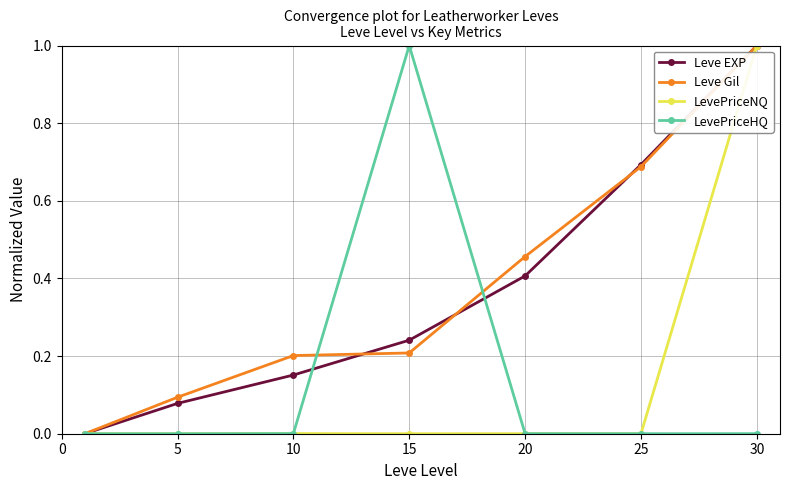

True or false: Leve Gil has more than 2 interior local peaks.

False